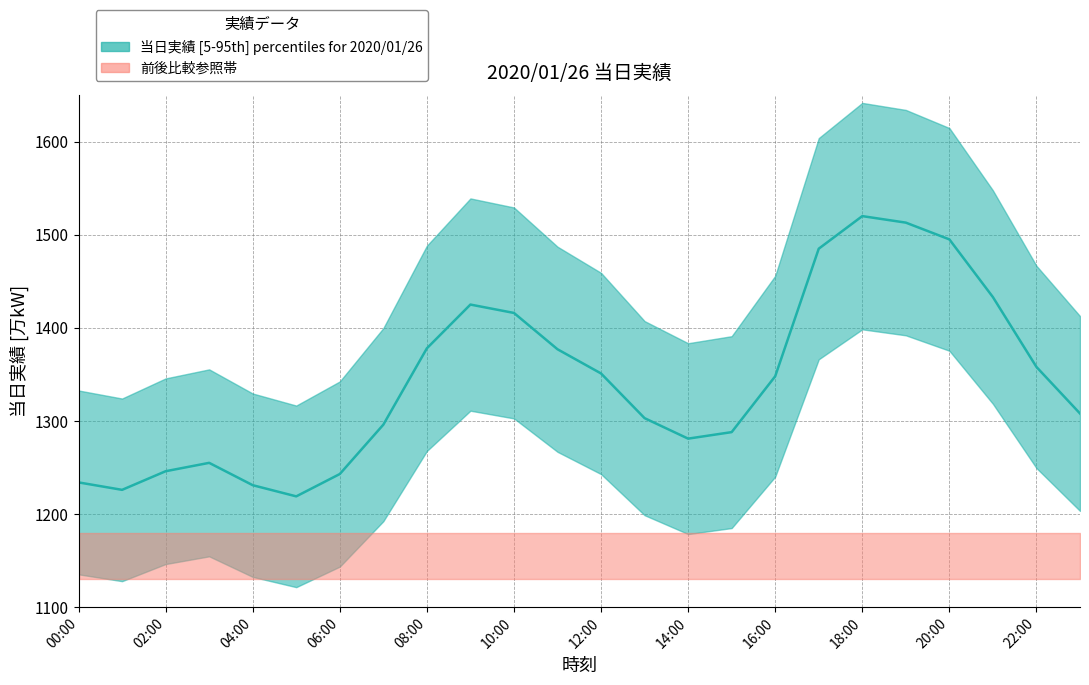

True or false: there are more than 0 points higher than both neighbors.

True